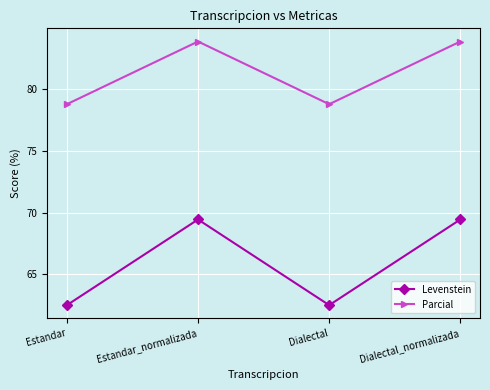

True or false: Parcial and Levenstein cross at least once.

False